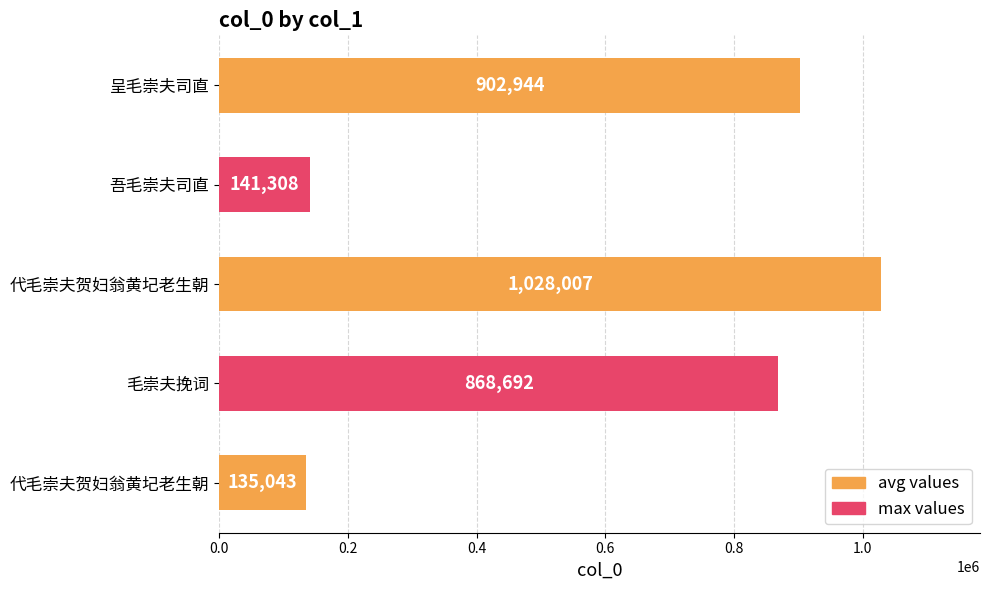

Are the bars grouped side by side (vs. stacked)?

No